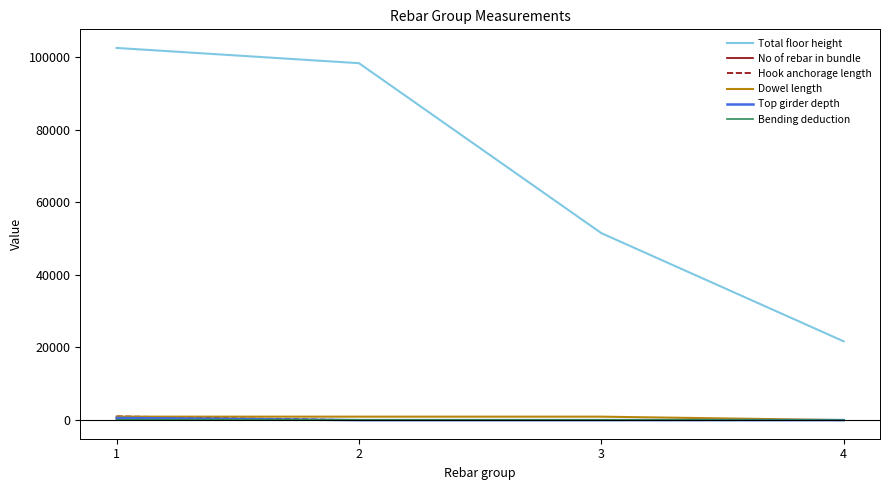

What is the highest value of the Total floor height series?

102500